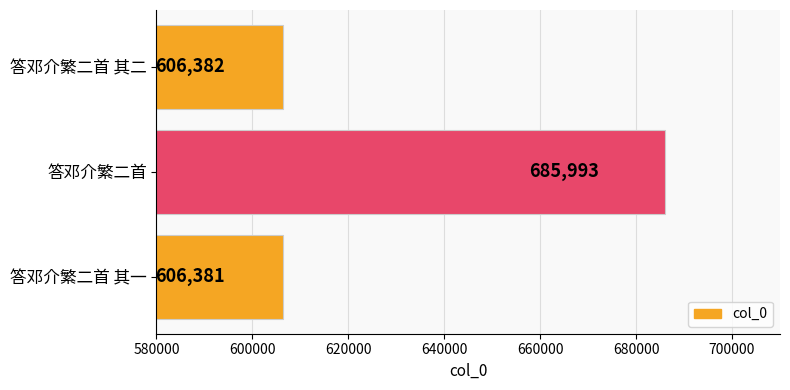

Reading bottom to top, list all the values displayed in this chart.

答邓介繁二首 其一=606381	答邓介繁二首=685993	答邓介繁二首 其二=606382